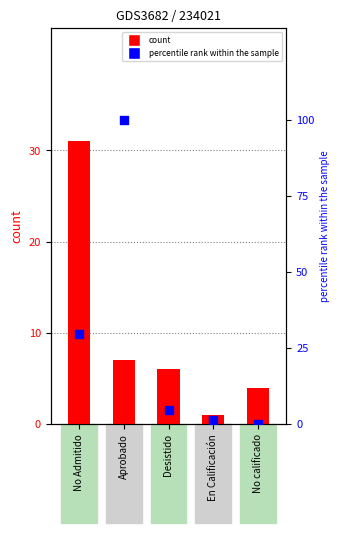

What are all the series names shown in the legend?

count, percentile rank within the sample